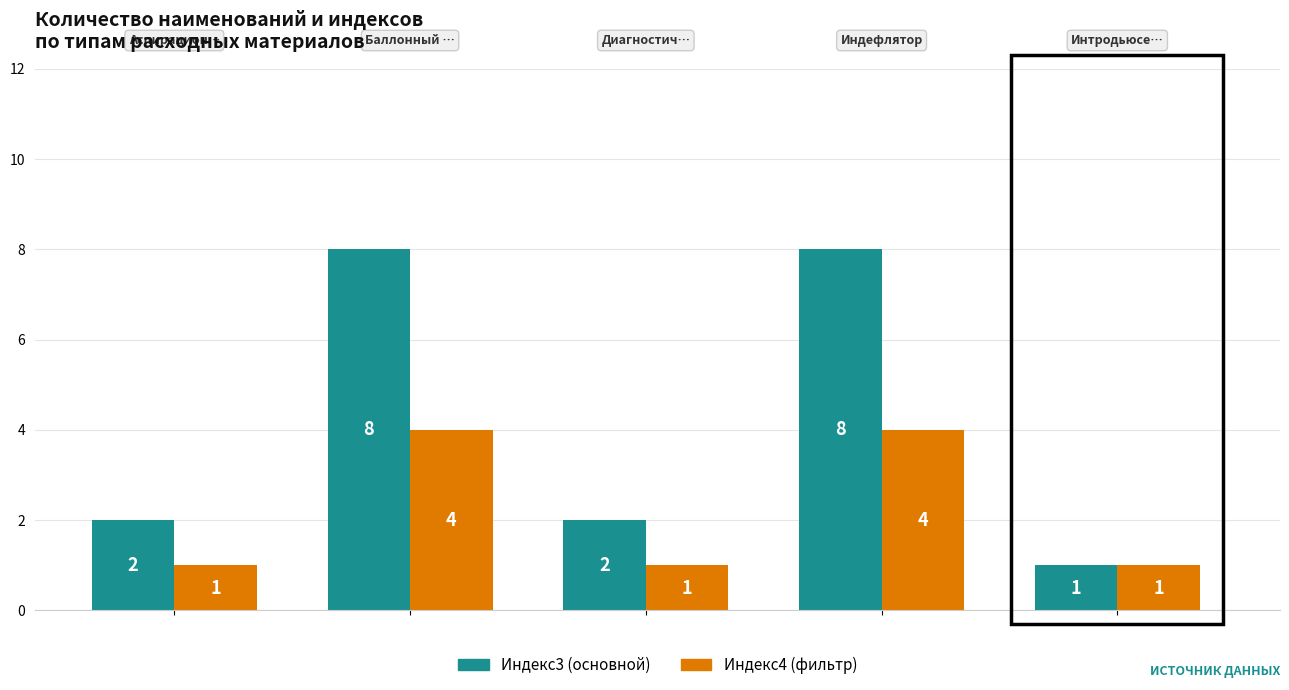

Which series has the largest total across all categories?

Индекс3 (основной)